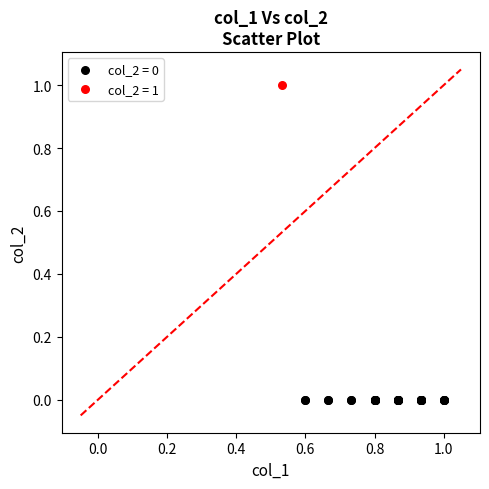

Which series reaches the minimum Y coordinate?

col_2 = 0